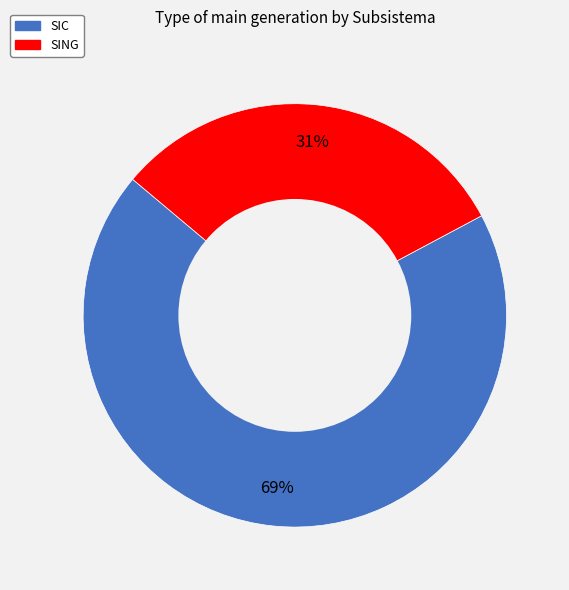

The SIC slice represents 75% of the pie. True or false?

False